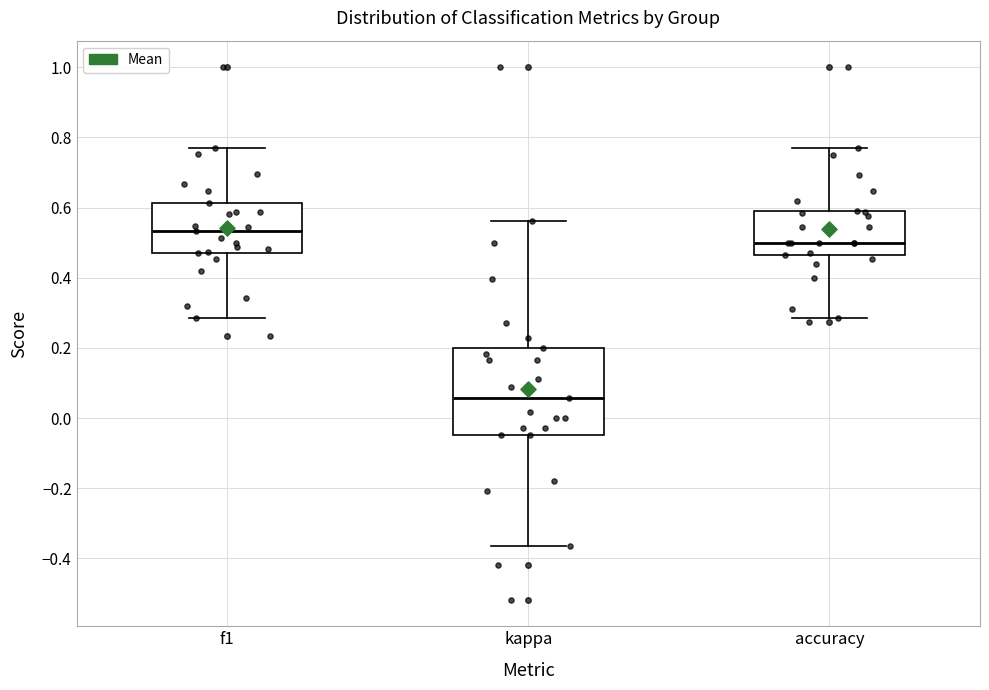

Where does the upper whisker of the box for accuracy end on the y-axis? The values are not printed on the chart, so give them approximately, as read against the axis.

0.76